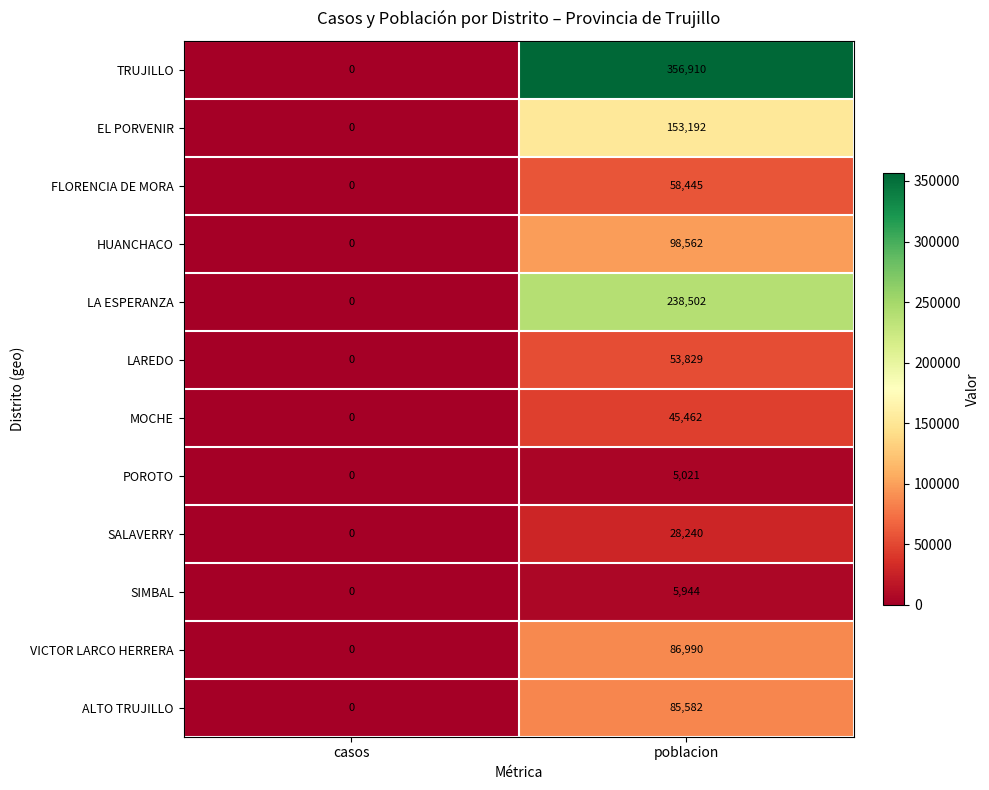

The FLORENCIA DE MORA series shows 58445 at poblacion. True or false?

True